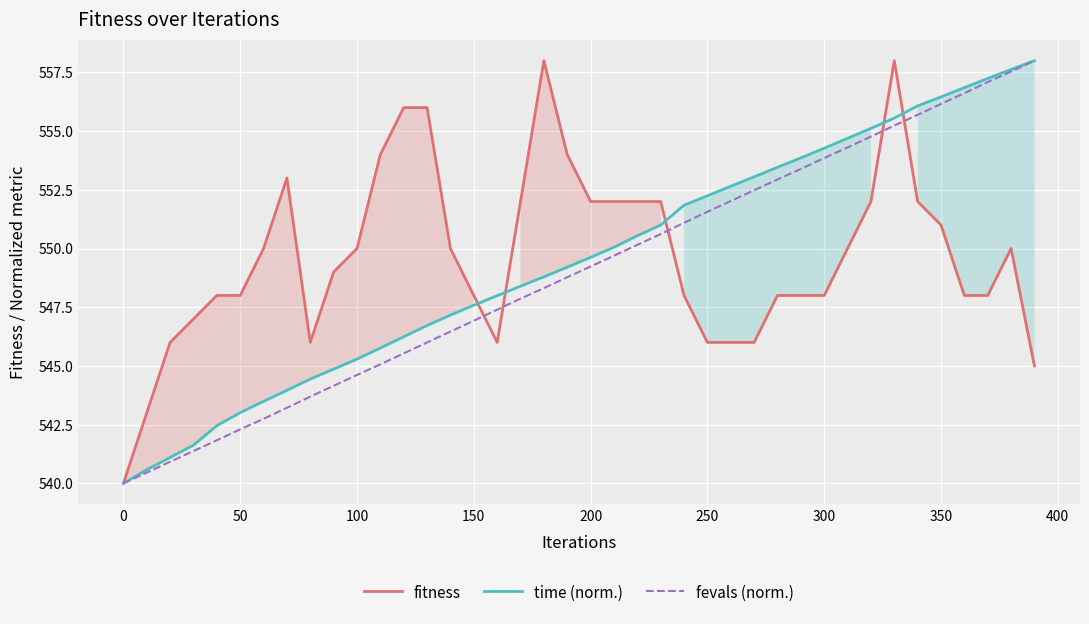

The fitness series shows 313.0 at 300. True or false?

False